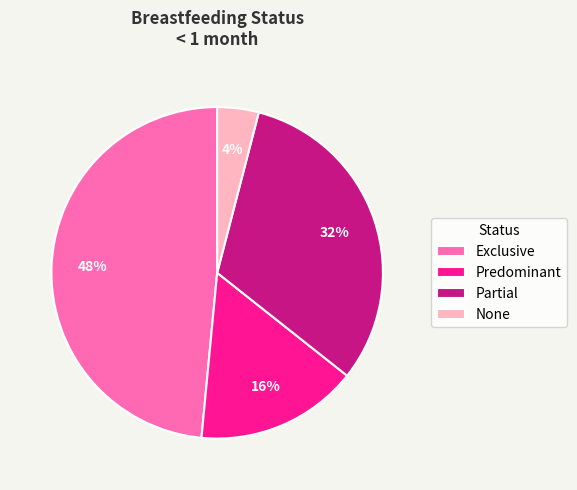

To the nearest percent, what percentage of the pie is Exclusive?

48%